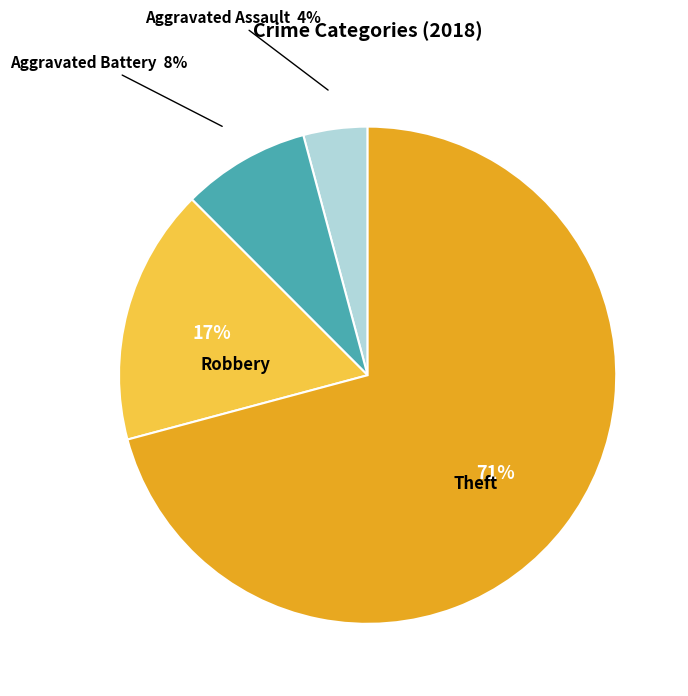

How many segments does this pie chart have?

4